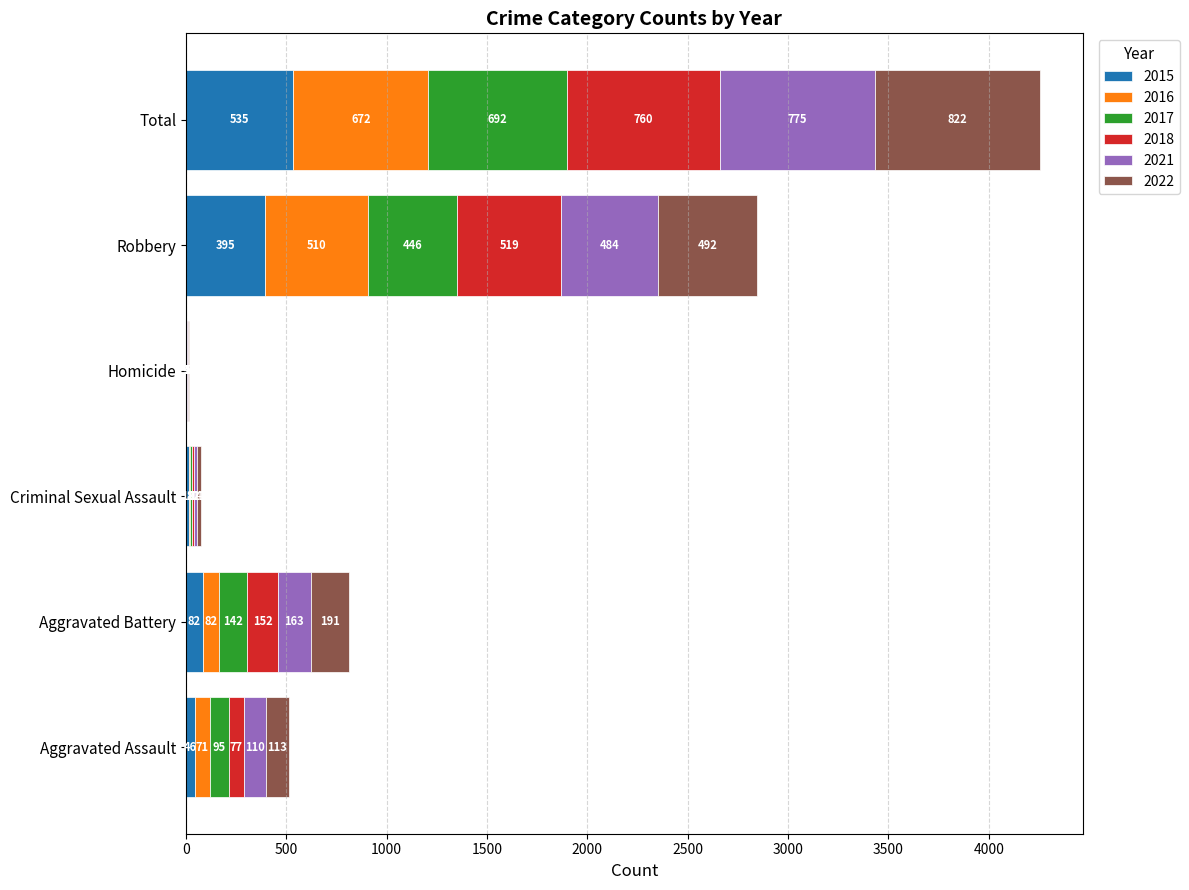

What is the maximum value for 2015?

535